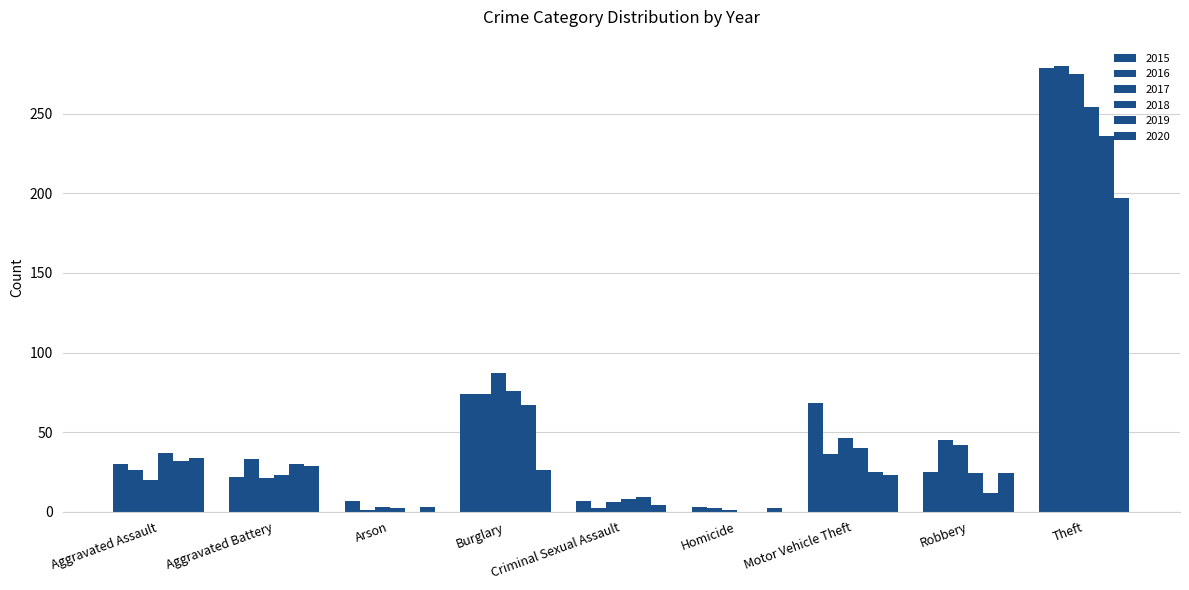

True or false: 2015 has a value of 7 at Arson.

True